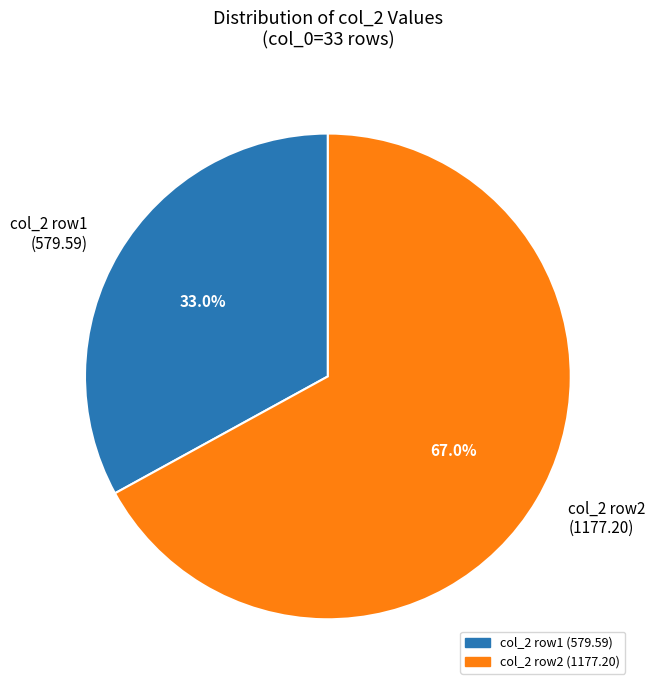

Approximately how many times larger is the value at col_2 row2 (1177.20) compared to col_2 row1 (579.59)?

2.0